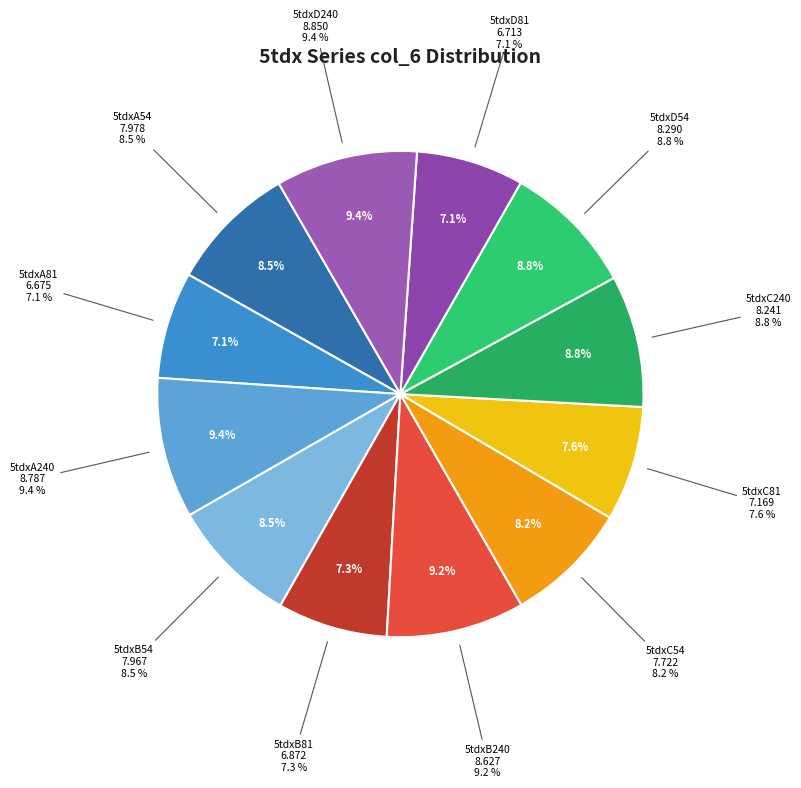

To the nearest percent, what portion does 5tdxC81 represent?

8%